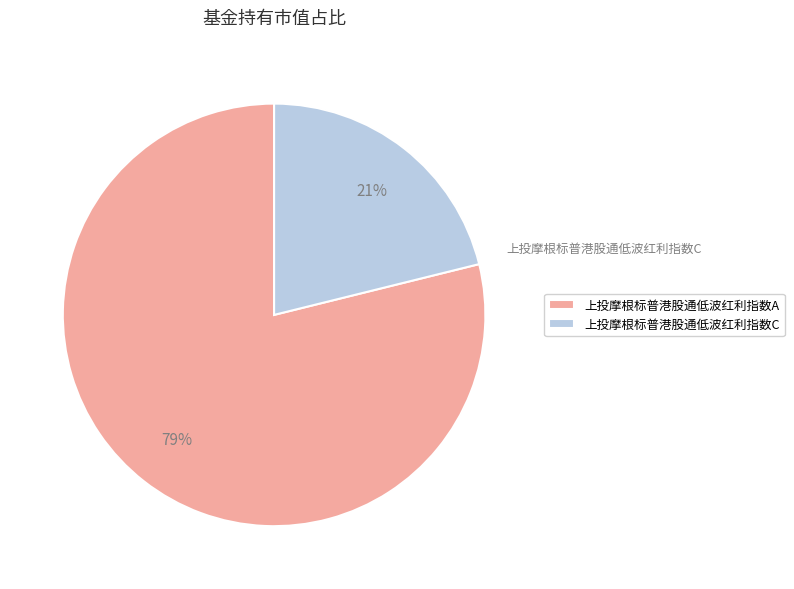

What is the largest slice in the pie chart?

上投摩根标普港股通低波红利指数A